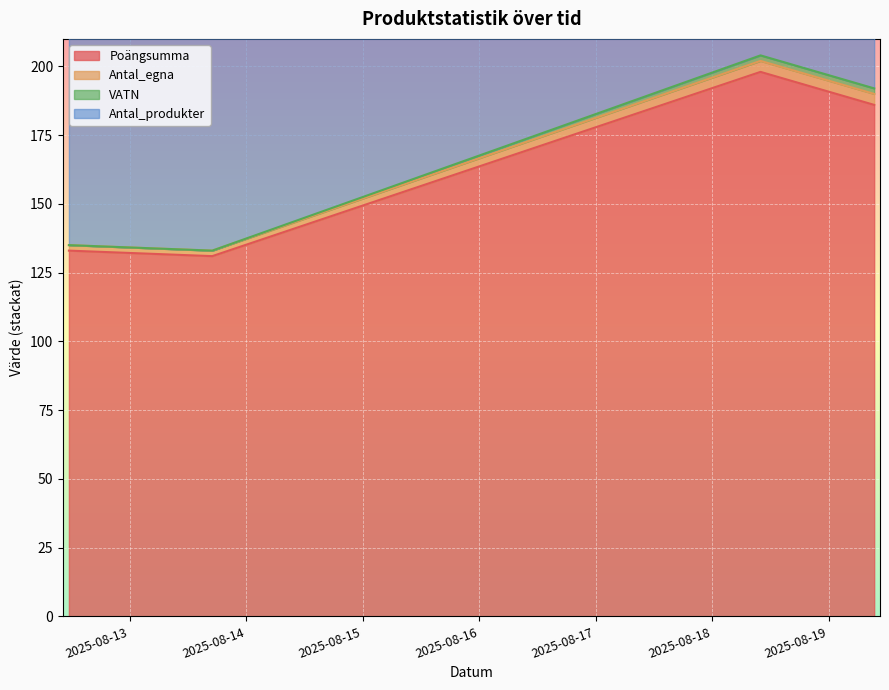

True or false: VATN has a value of 120 at 2025-08-12 11:29.

False